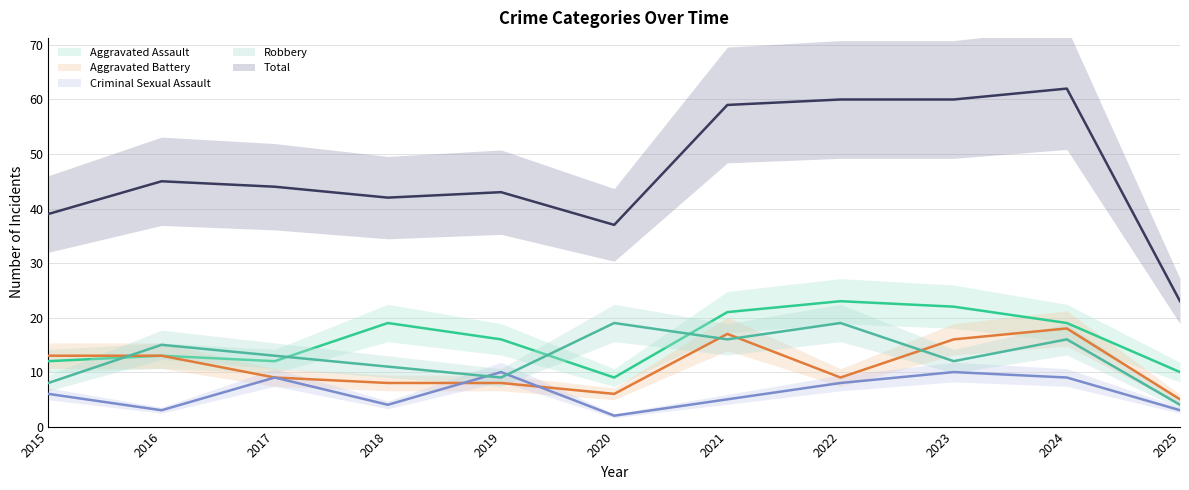

At which label does Robbery reach its minimum?

2025